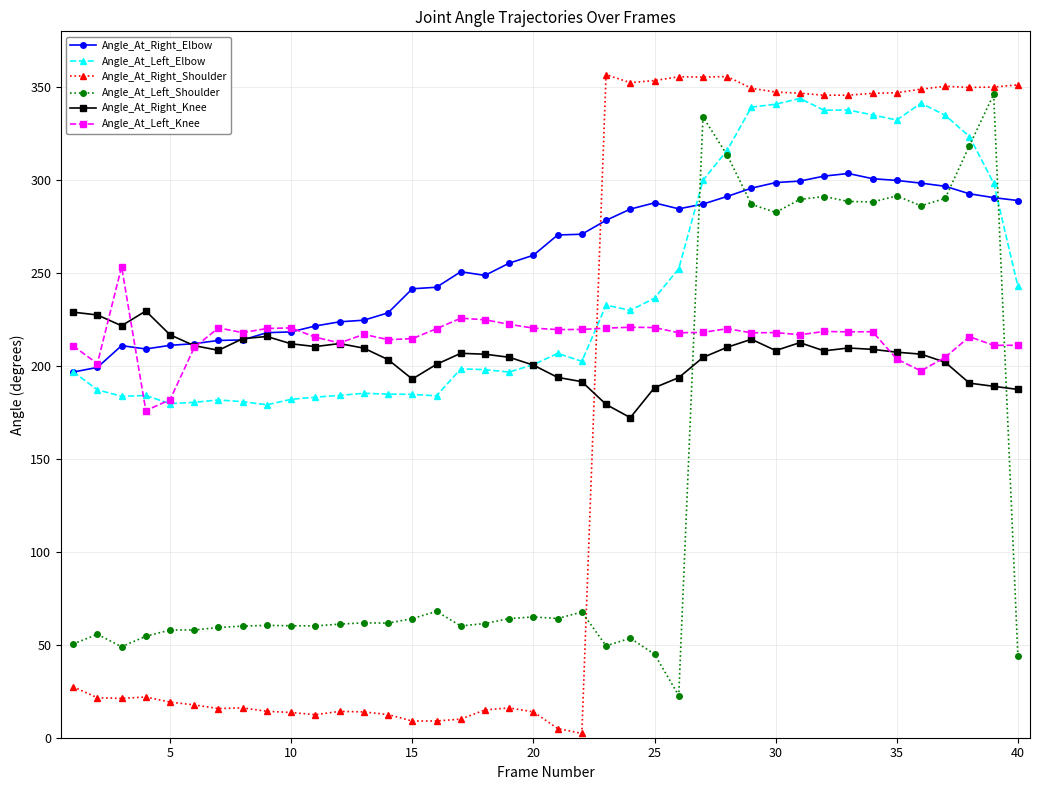

What is the difference between the maximum and second lowest values in the Angle_At_Right_Shoulder series?

351.7